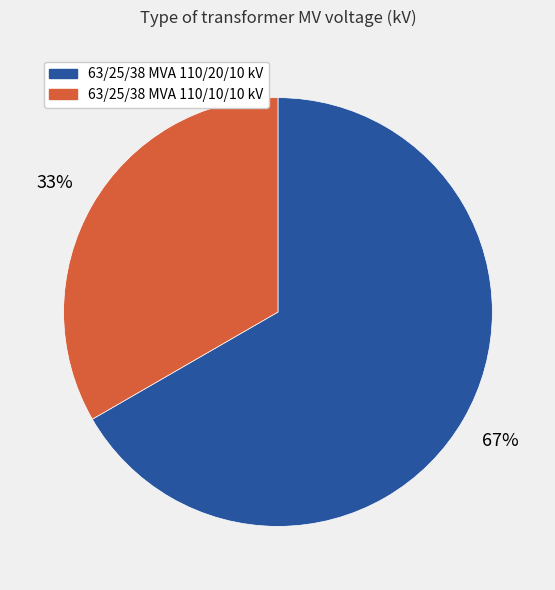

The 63/25/38 MVA 110/10/10 kV slice represents 39% of the pie. True or false?

False